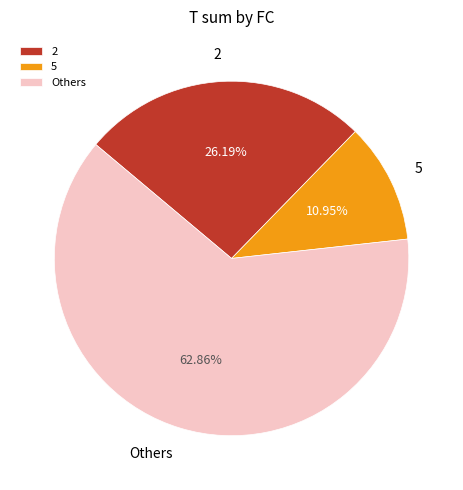

Which slice is the largest?

Others